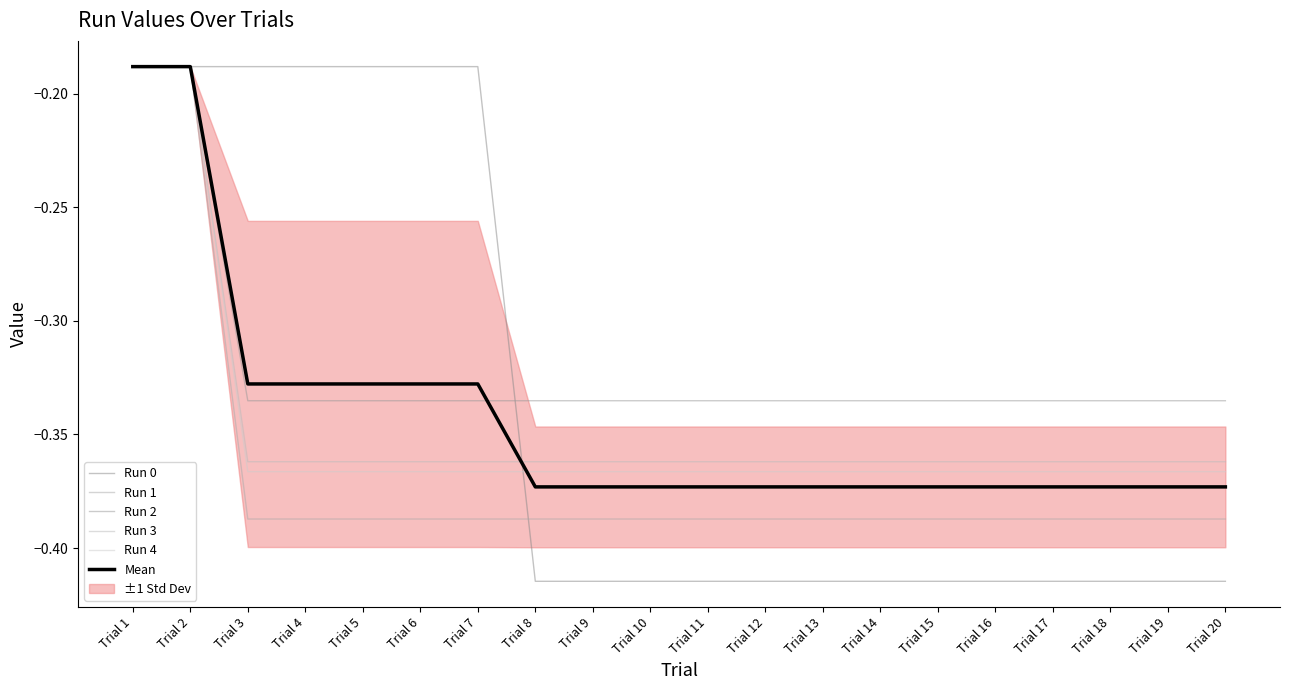

Rank the categories by Run 2 value from highest to lowest.

Trial 1, Trial 2, Trial 3, Trial 4, Trial 5, Trial 6, Trial 7, Trial 8, Trial 9, Trial 10, Trial 11, Trial 12, Trial 13, Trial 14, Trial 15, Trial 16, Trial 17, Trial 18, Trial 19, Trial 20